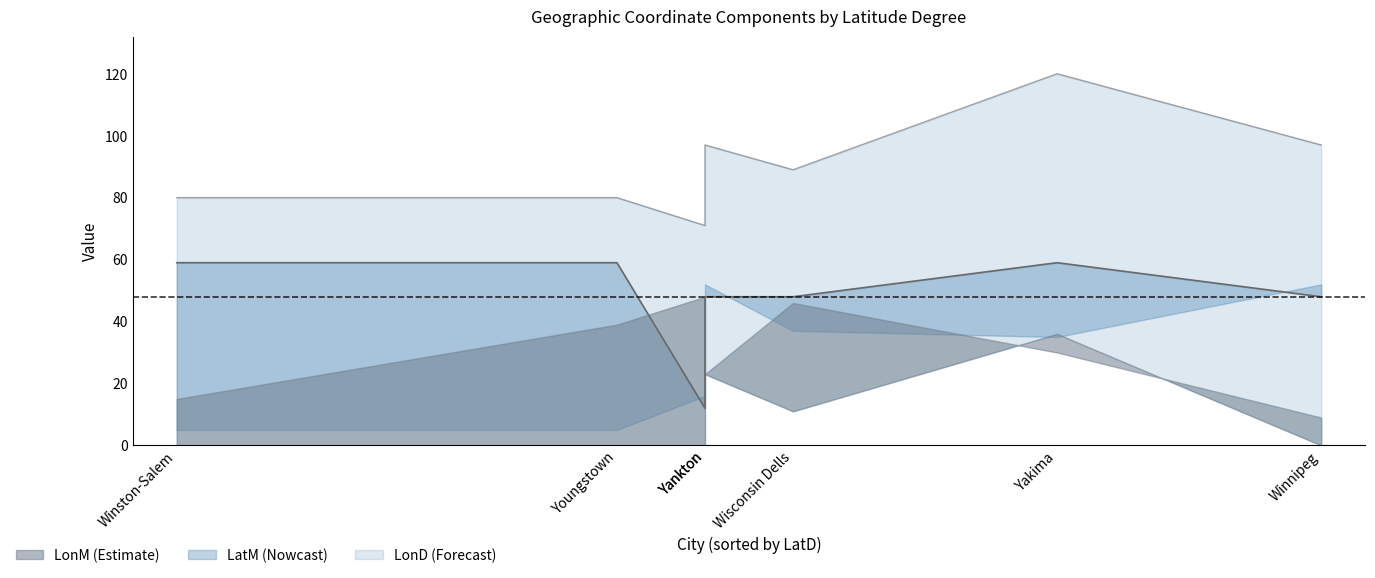

How many LonD (line) values are between 80 and 97?

5